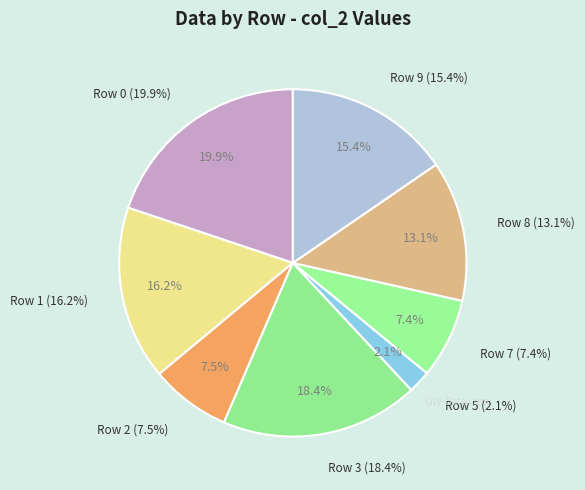

The 6 slice represents 0% of the pie. True or false?

True